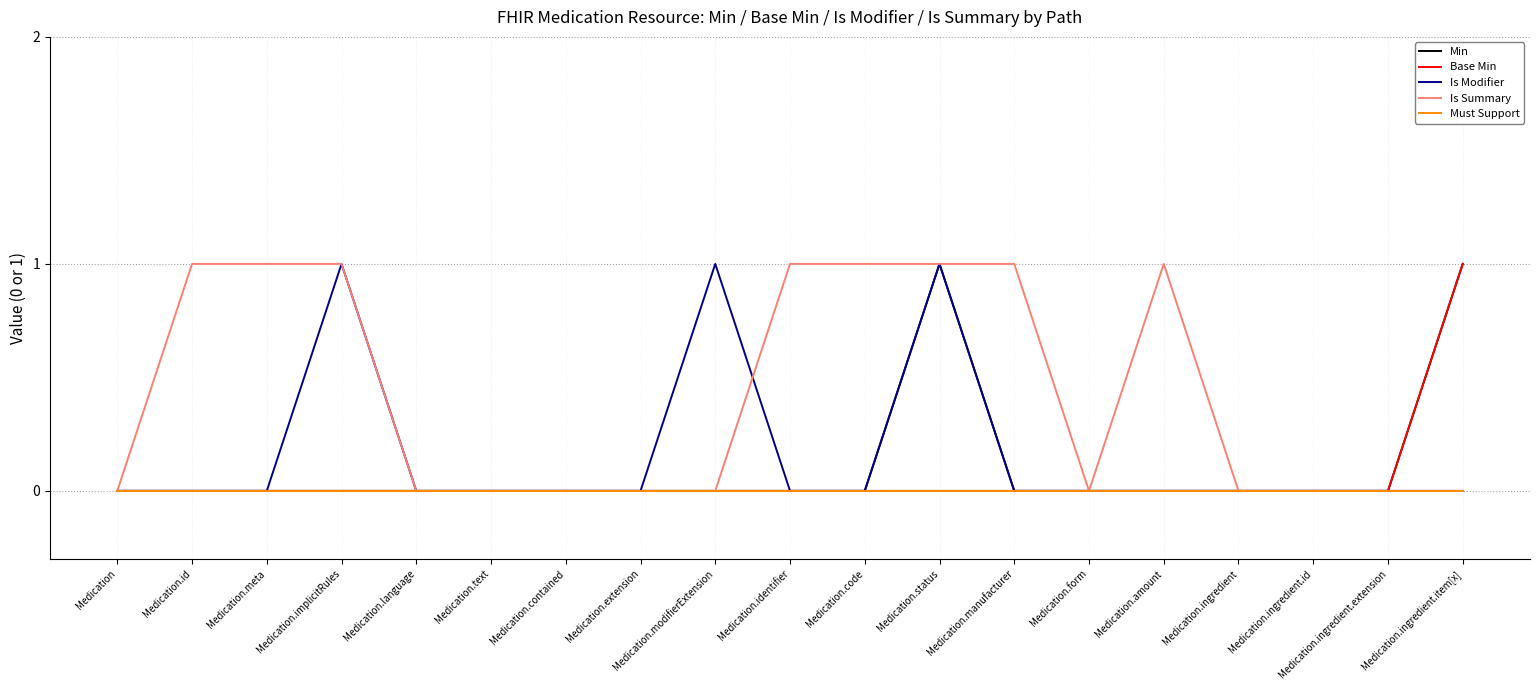

What position from the left is Medication?

1